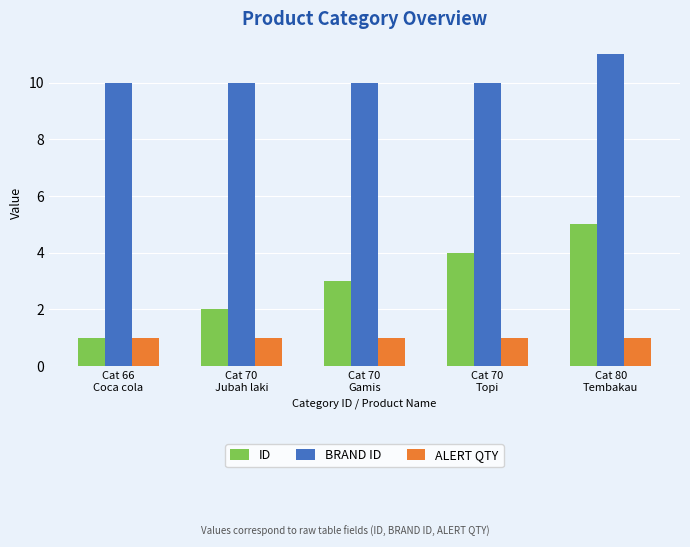

Which series has the widest spread of values?

ID